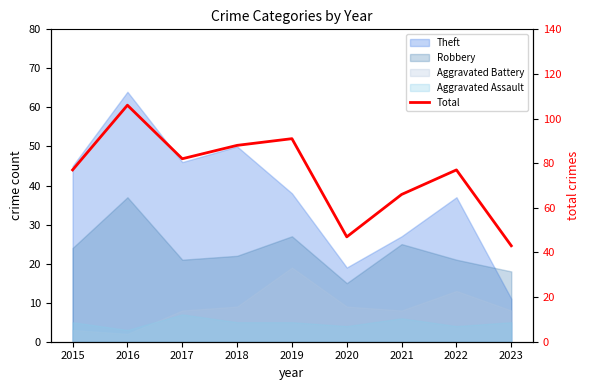

Rank the categories by value from lowest to highest.

2023, 2020, 2021, 2015, 2022, 2017, 2018, 2019, 2016